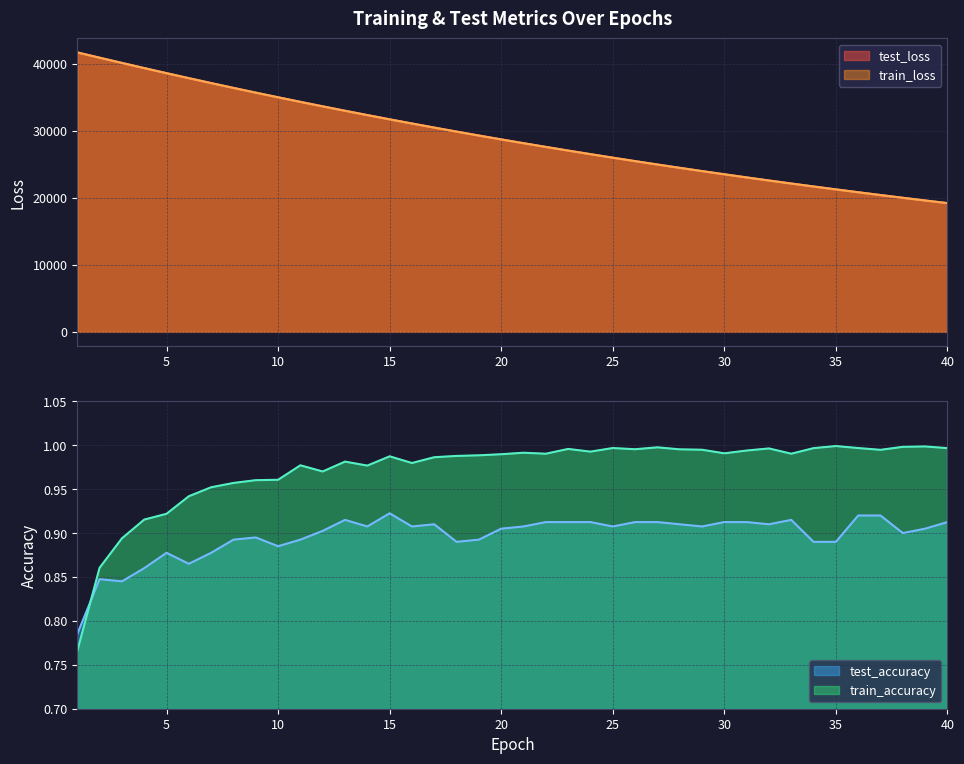

Between 20 and 40, which series saw the biggest shift?

test_loss